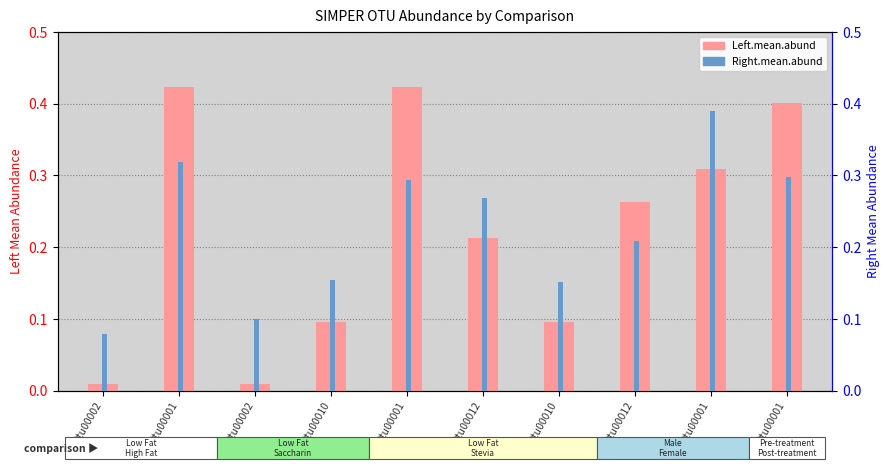

What is the average value of the Left.mean.abund series?

0.2